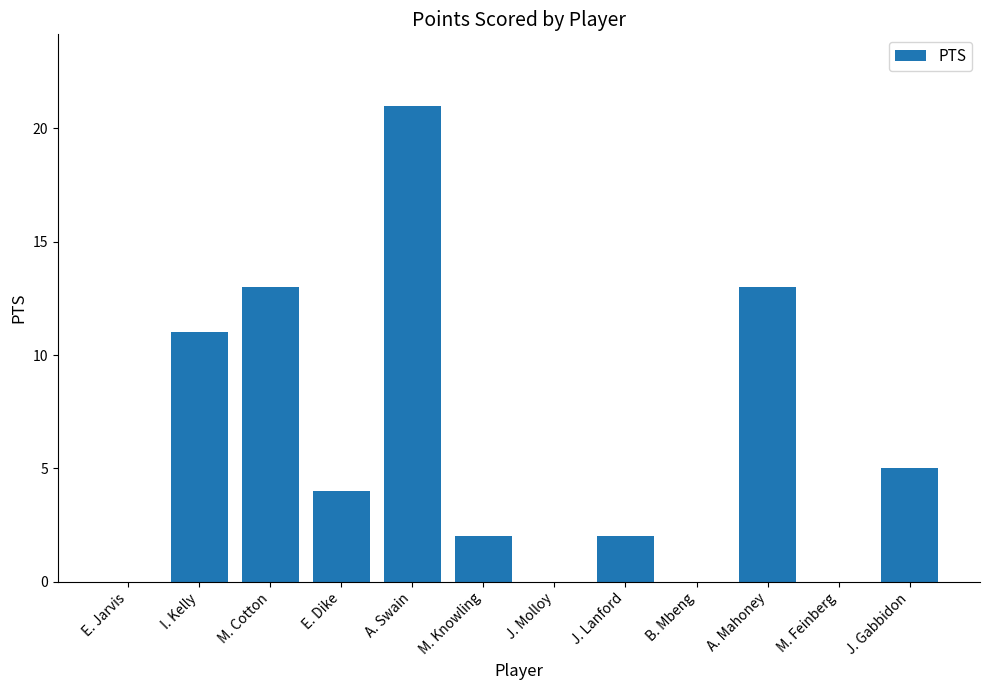

Which label corresponds to the largest value in the chart?

A. Swain